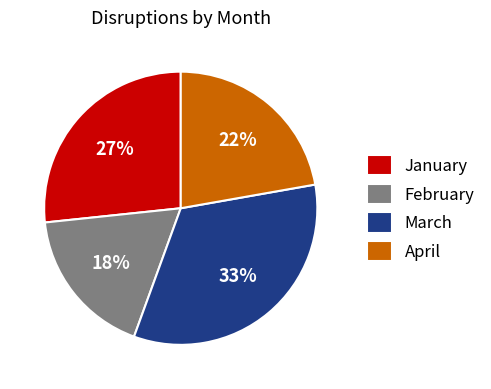

What percentage is the March slice, to the nearest percent?

33%